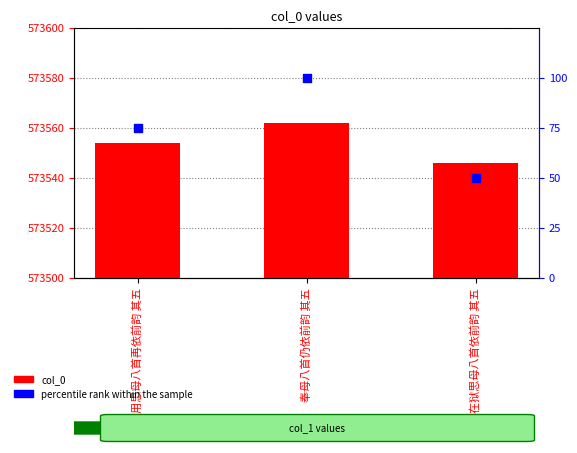

What is the total value across all series at 在狱思母八首依前韵 其五?

573596